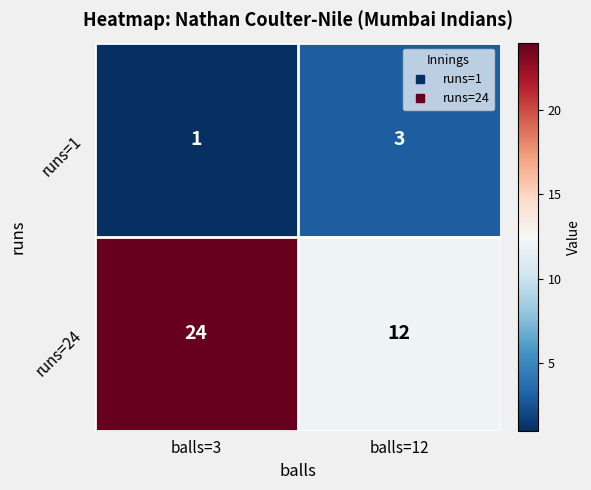

Reading left to right, what are all the values shown in this chart?

runs=1: balls=3=1	balls=12=3
runs=24: balls=3=24	balls=12=12